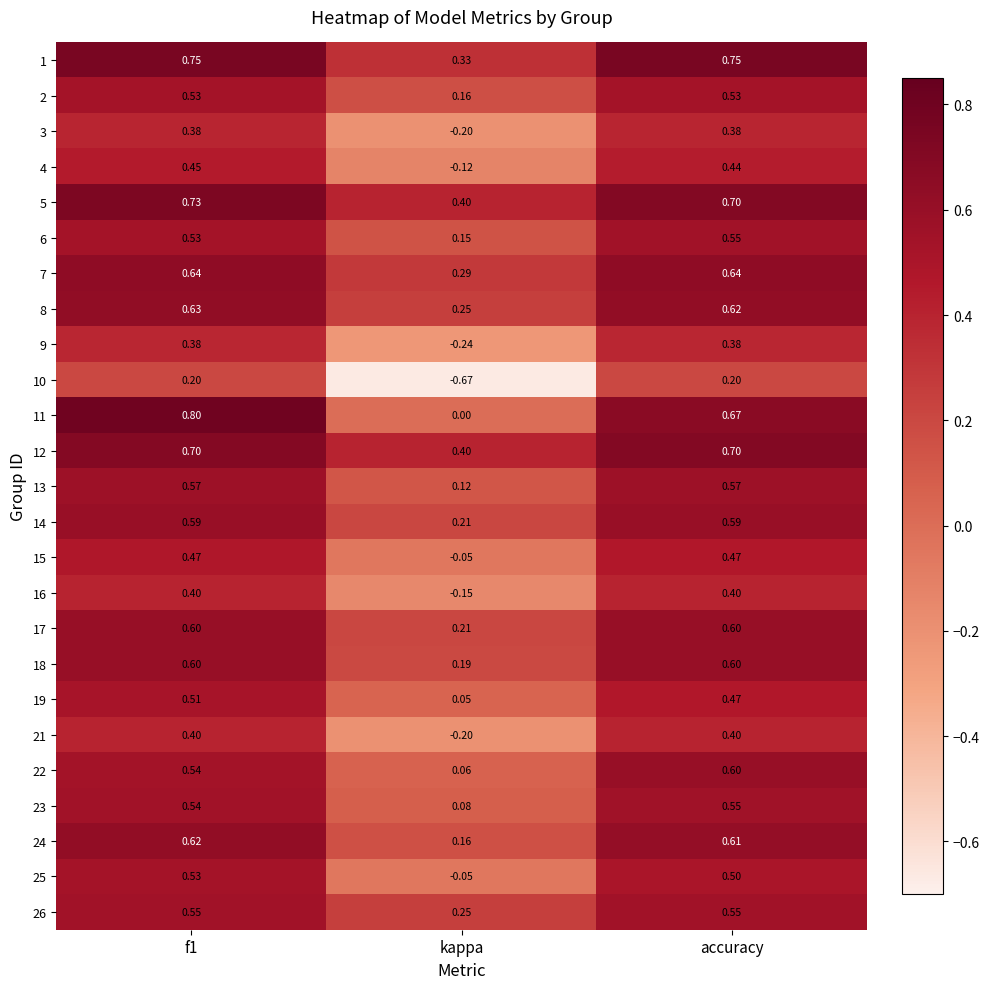

Which category has the lowest value in the 7 series?

kappa